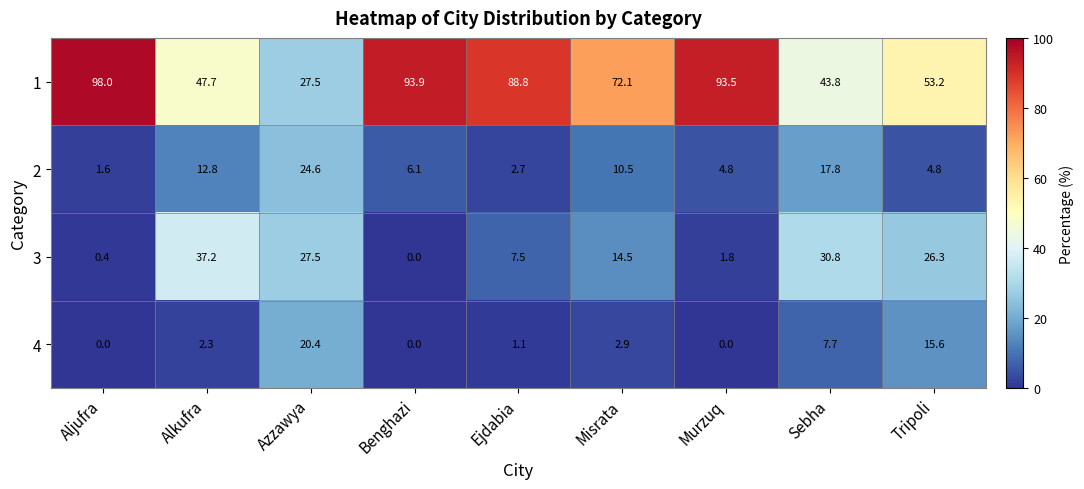

Which series has the largest total across all categories?

1